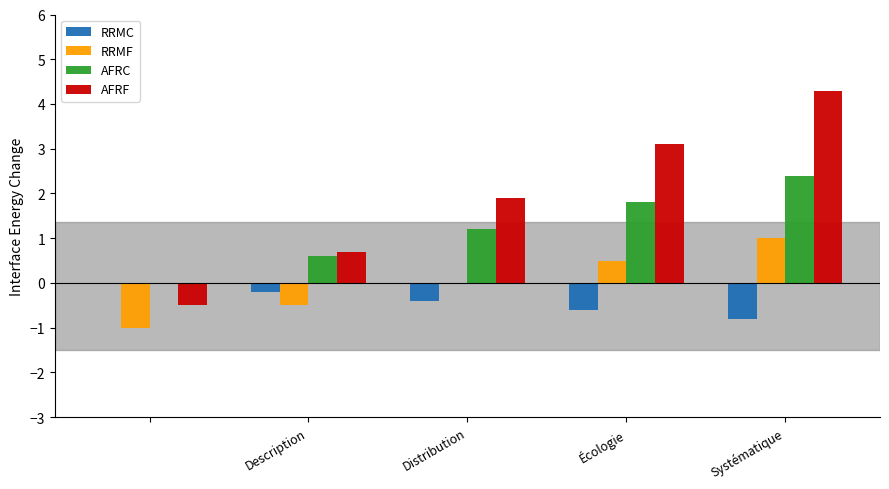

Which series has the largest total across all categories?

AFRF